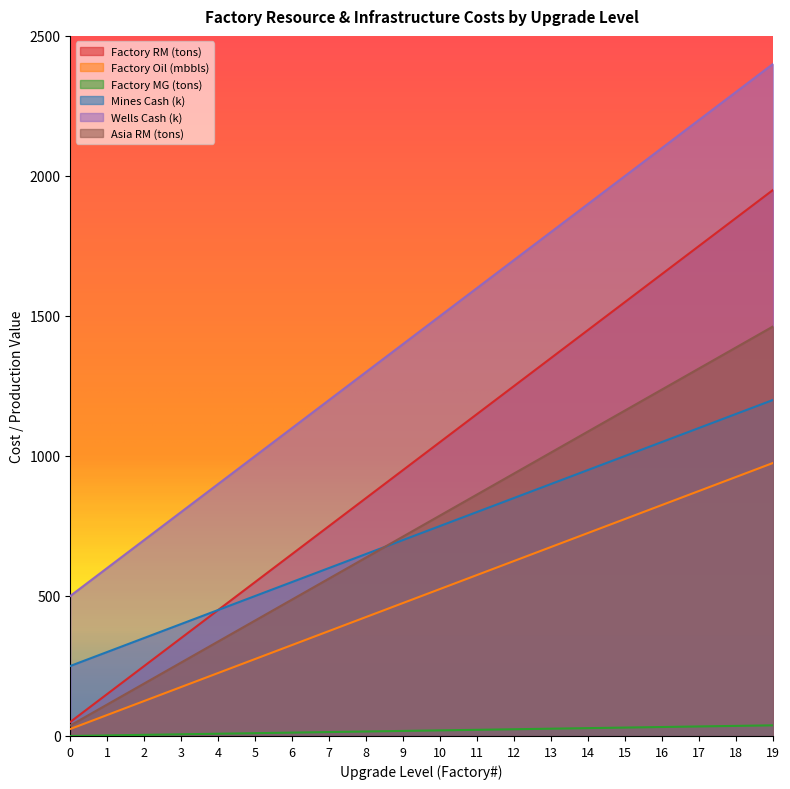

What is the average value of the Mines Cash (k) series?

725.0